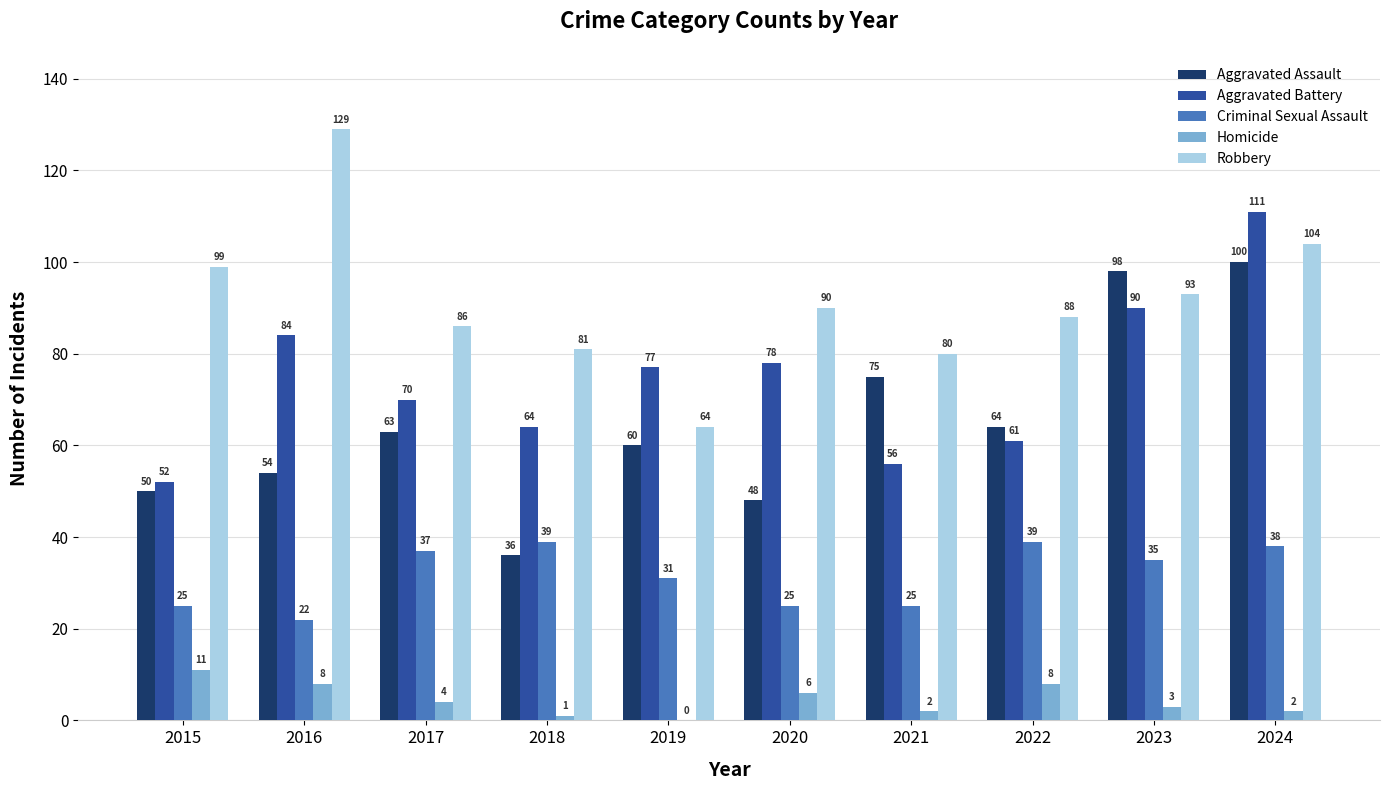

How many series are shown in this chart?

5